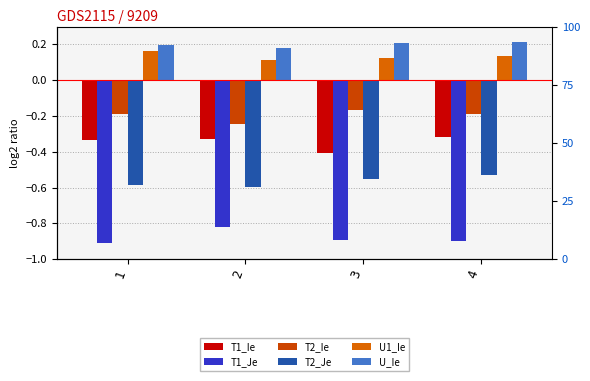

At which label does T2_Ie reach its minimum?

2